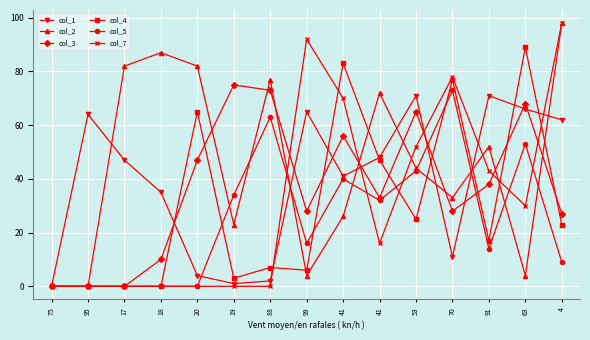

Reading left to right, what are all the values shown in this chart?

col_1: 75=0	95=64	17=47	18=35	20=4	19=1	88=2	99=65	41=41	41=48	53=71	70=11	91=71	63=66	4=62
col_2: 75=0	95=0	17=82	18=87	20=82	19=23	88=77	99=4	41=26	41=72	53=44	70=33	91=52	63=4	4=98
col_3: 75=0	95=0	17=0	18=10	20=47	19=75	88=73	99=28	41=56	41=33	53=65	70=28	91=38	63=68	4=27
col_4: 75=0	95=0	17=0	18=0	20=65	19=3	88=7	99=6	41=83	41=47	53=25	70=77	91=17	63=89	4=23
col_5: 75=0	95=0	17=0	18=0	20=0	19=34	88=63	99=16	41=40	41=32	53=43	70=73	91=14	63=53	4=9
col_7: 75=0	95=0	17=0	18=0	20=0	19=0	88=0	99=92	41=70	41=16	53=52	70=78	91=43	63=30	4=98